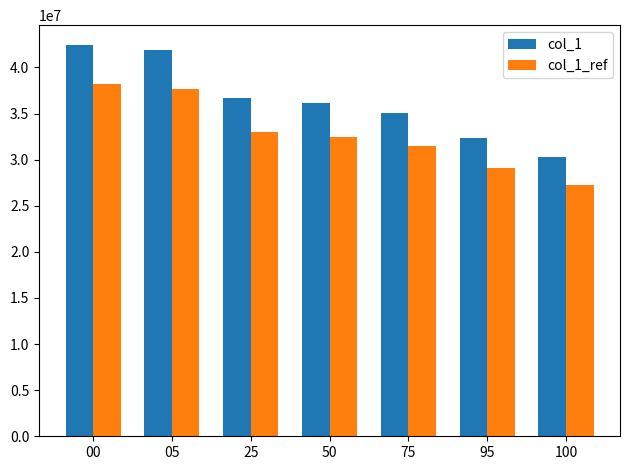

What are all the series names shown in the legend?

col_1, col_1_ref